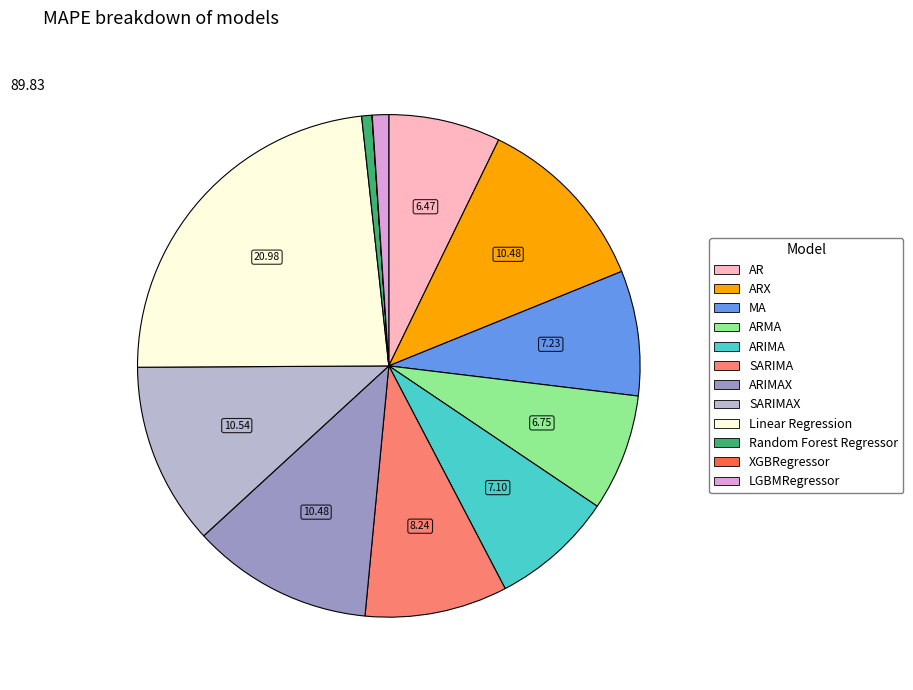

Is there any slice that represents more than half of the pie?

No